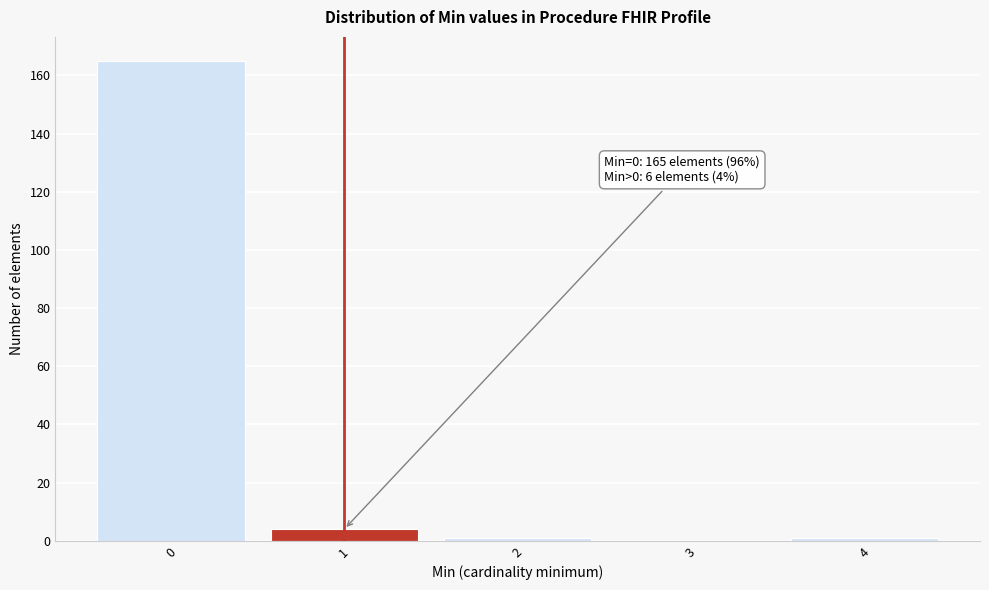

Over which range of the x-axis is the bar tallest?

-0.5 to 0.5